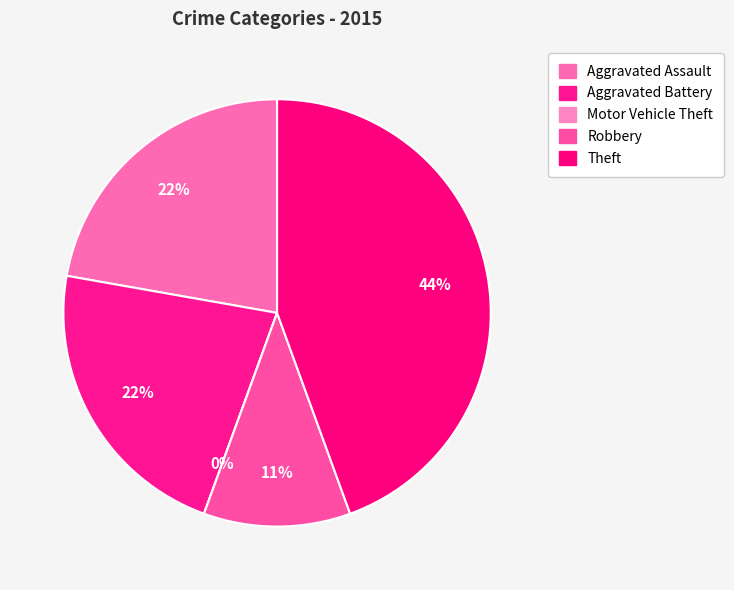

Is Aggravated Battery the majority of the pie?

No